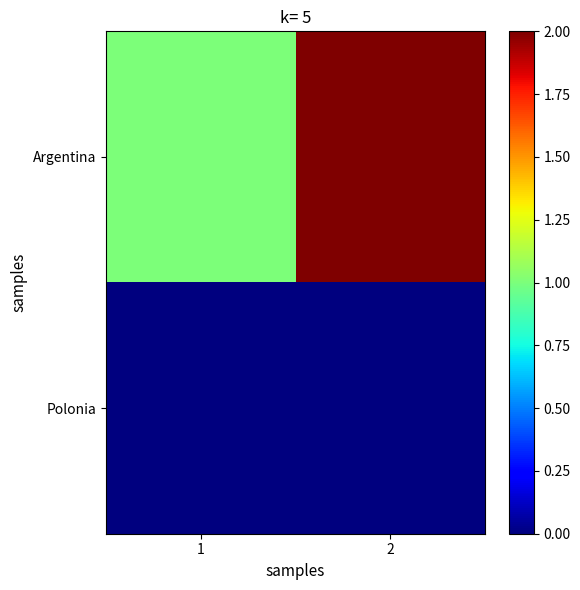

Reading right to left, transcribe all the data shown in this chart.

Argentina: 2=2	1=1
Polonia: 2=0	1=0